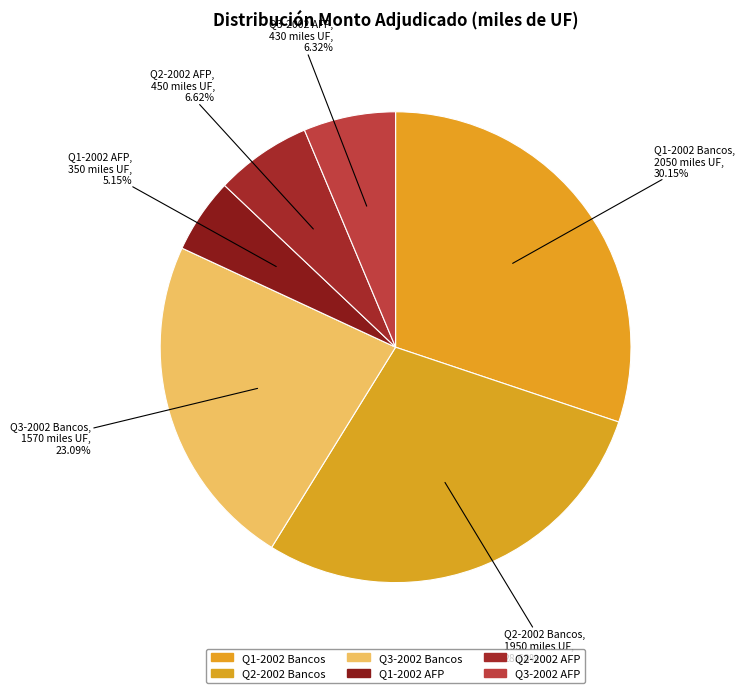

Is there a majority slice in this chart?

No